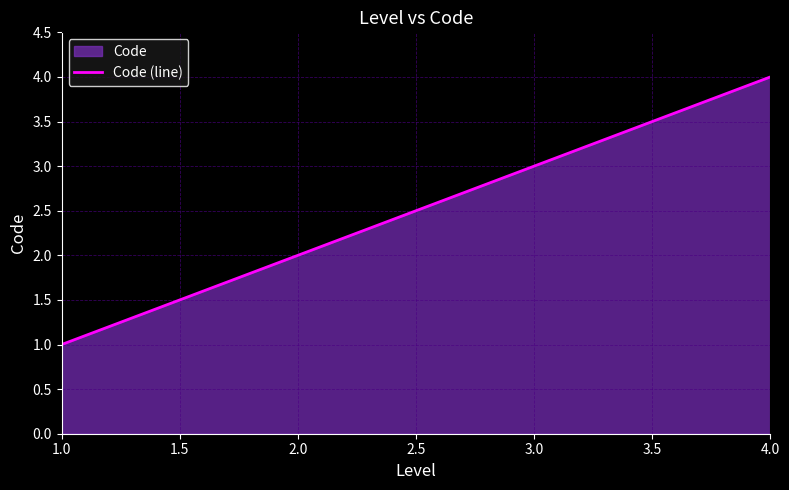

What is the sum of all values?

10